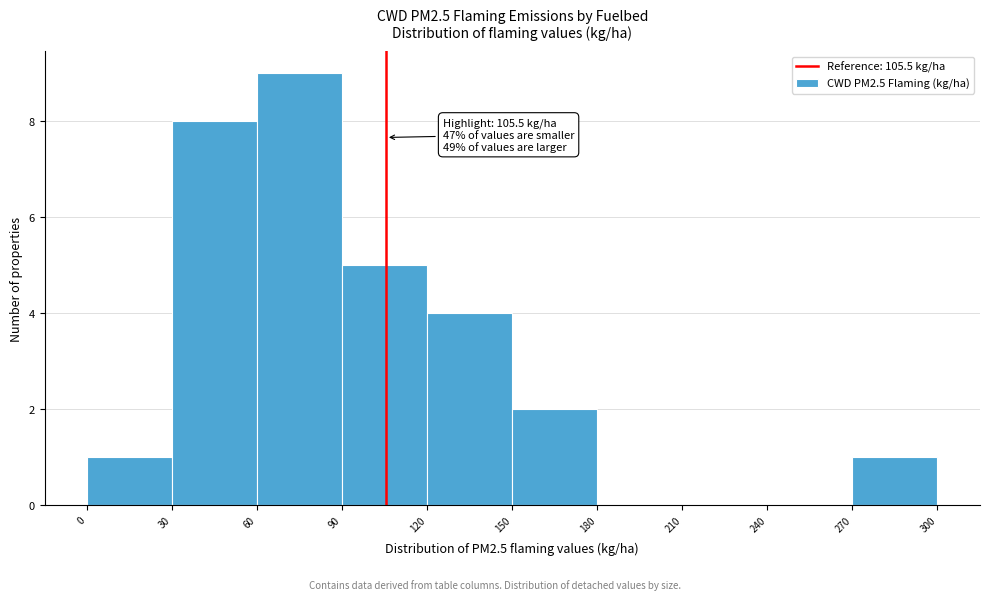

Which range on the x-axis has the tallest bar?

60 to 90